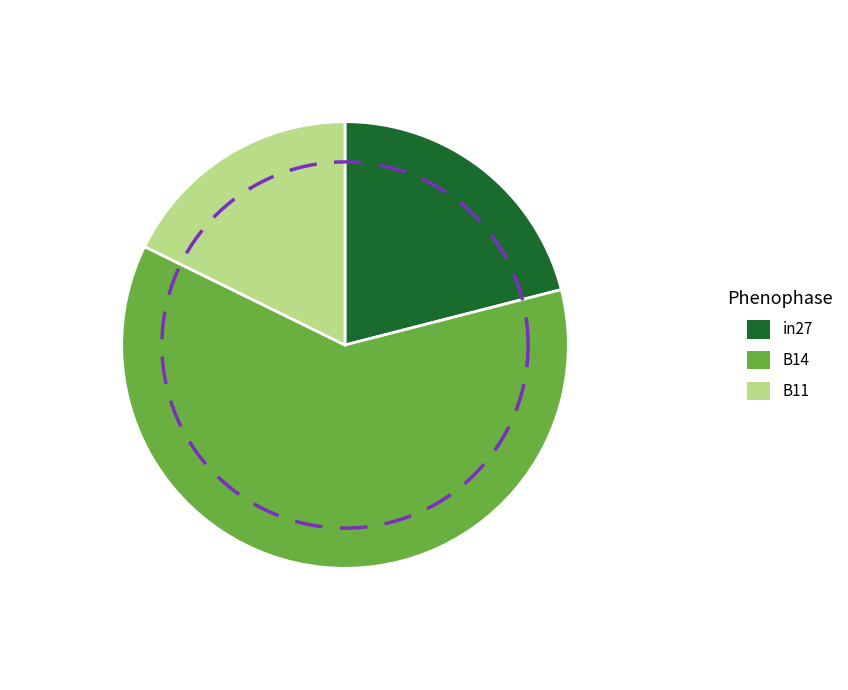

To the nearest percent, what portion does B11 represent?

18%